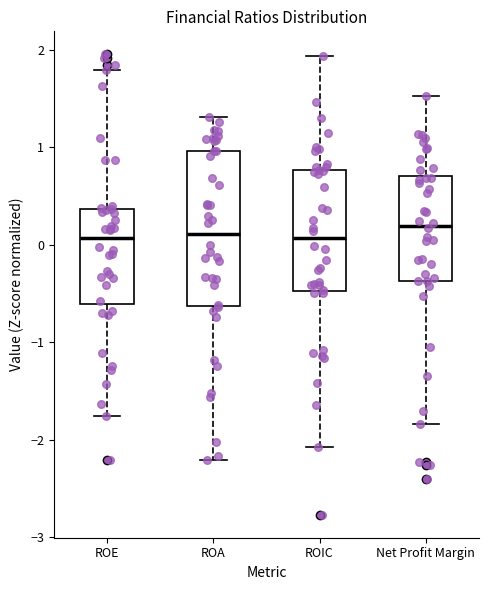

Reading left to right, transcribe this box plot: for each box, give where its median line is, the range the box spans, and where its two whiskers end, as read against the y-axis. The values are not printed on the chart, so give them approximately, as read against the axis.

ROE: median 0.1, box -0.6 to 0.4, whiskers -1.8 to 1.8
ROA: median 0.1, box -0.6 to 1.0, whiskers -2.2 to 1.3
ROIC: median 0.1, box -0.5 to 0.8, whiskers -2.1 to 1.9
Net Profit Margin: median 0.2, box -0.4 to 0.7, whiskers -1.8 to 1.5